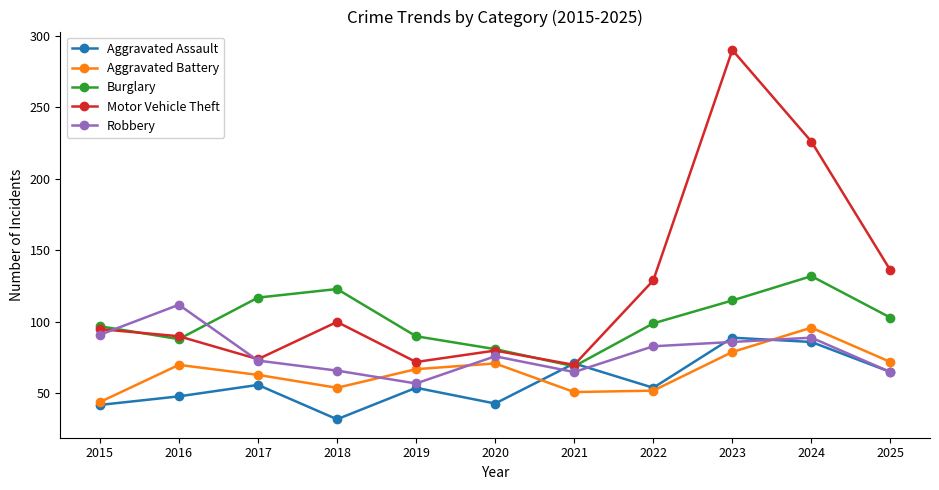

At which label does Robbery reach its peak?

2016